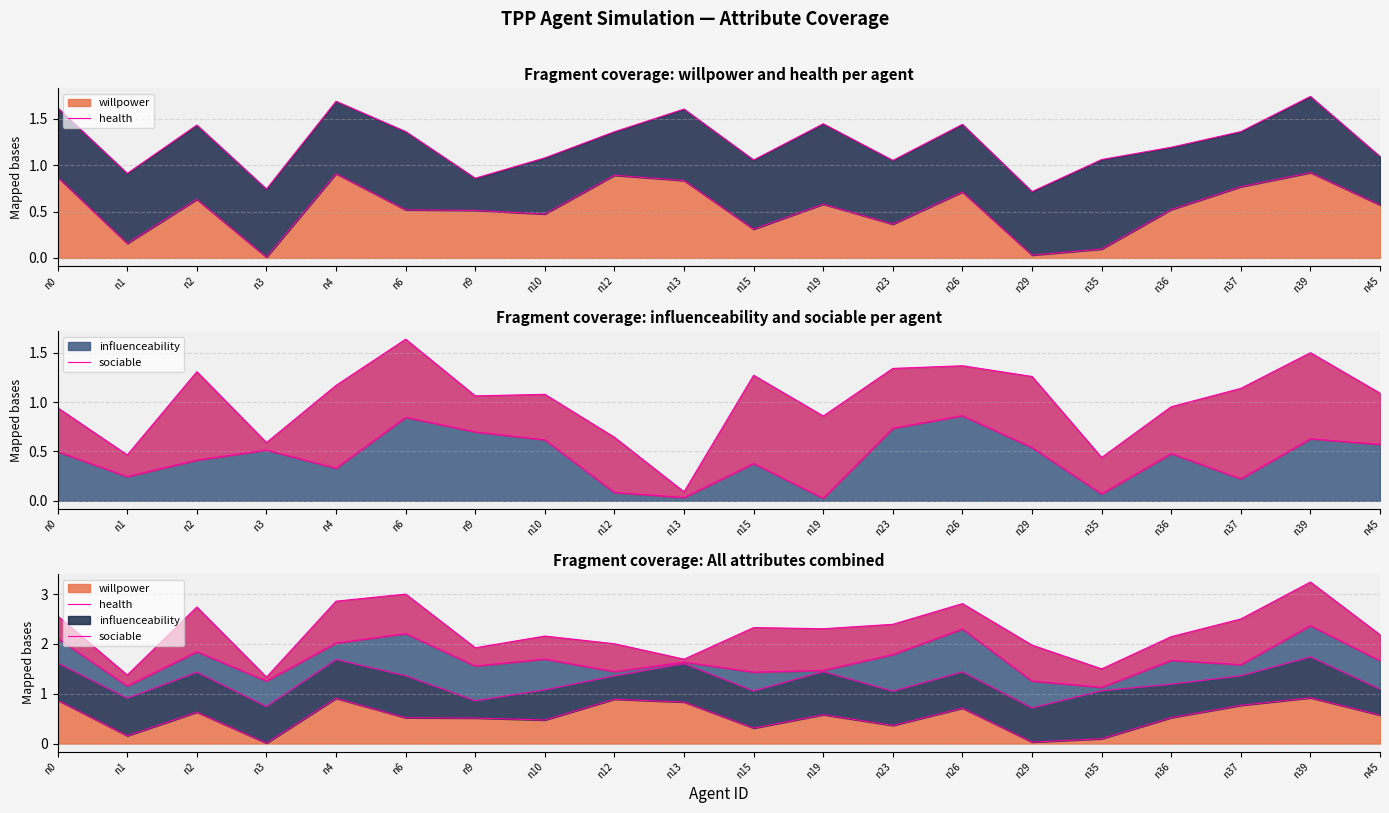

Reading left to right, transcribe all the data shown in this chart.

willpower termini: n0=0.9	n1=0.2	n2=0.6	n3=0.0	n4=0.9	n6=0.5	n9=0.5	n10=0.5	n12=0.9	n13=0.8	n15=0.3	n19=0.6	n23=0.4	n26=0.7	n29=0.0	n35=0.1	n36=0.5	n37=0.8	n39=0.9	n45=0.6
health termini: n0=1.6	n1=0.9	n2=1.4	n3=0.7	n4=1.7	n6=1.4	n9=0.9	n10=1.1	n12=1.4	n13=1.6	n15=1.1	n19=1.4	n23=1.1	n26=1.4	n29=0.7	n35=1.1	n36=1.2	n37=1.4	n39=1.7	n45=1.1
influenceability termini: n0=2.1	n1=1.2	n2=1.8	n3=1.3	n4=2.0	n6=2.2	n9=1.6	n10=1.7	n12=1.4	n13=1.6	n15=1.4	n19=1.5	n23=1.8	n26=2.3	n29=1.3	n35=1.1	n36=1.7	n37=1.6	n39=2.4	n45=1.7
sociable termini: n0=2.6	n1=1.4	n2=2.7	n3=1.3	n4=2.9	n6=3.0	n9=1.9	n10=2.2	n12=2.0	n13=1.7	n15=2.3	n19=2.3	n23=2.4	n26=2.8	n29=2.0	n35=1.5	n36=2.1	n37=2.5	n39=3.2	n45=2.2